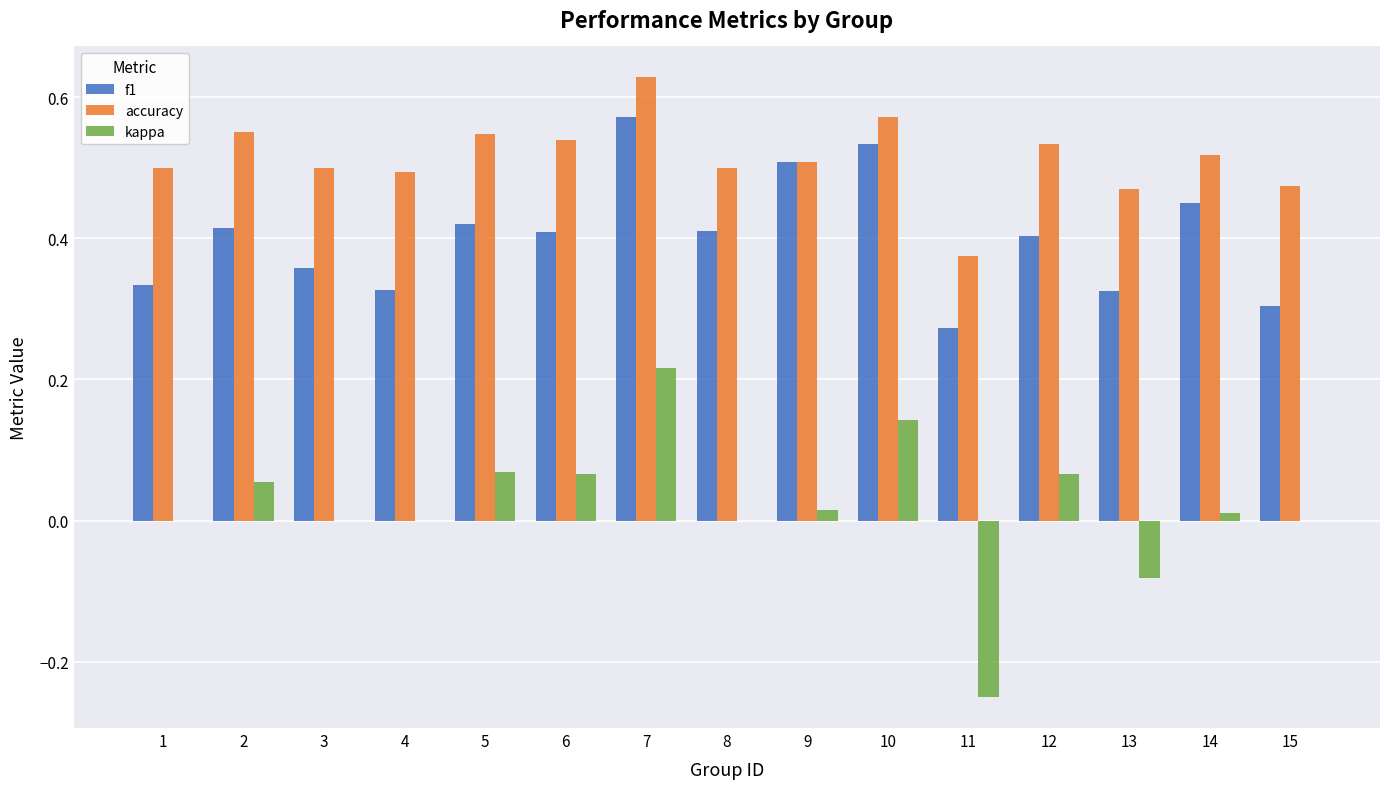

Is it true that kappa equals 0.1 at 7?

False